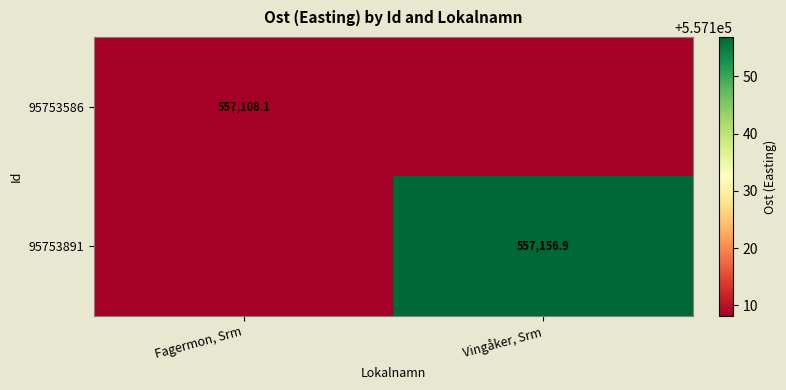

Which label corresponds to the largest value in the chart?

Vingåker, Srm